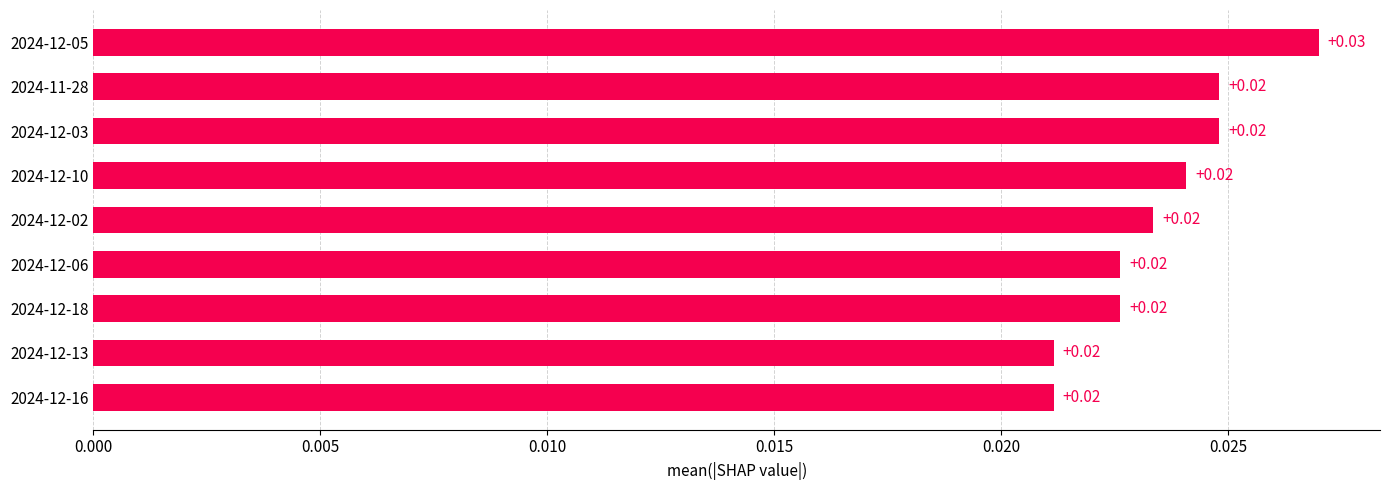

Which has a higher value, 2024-12-02 or 2024-12-05?

2024-12-05